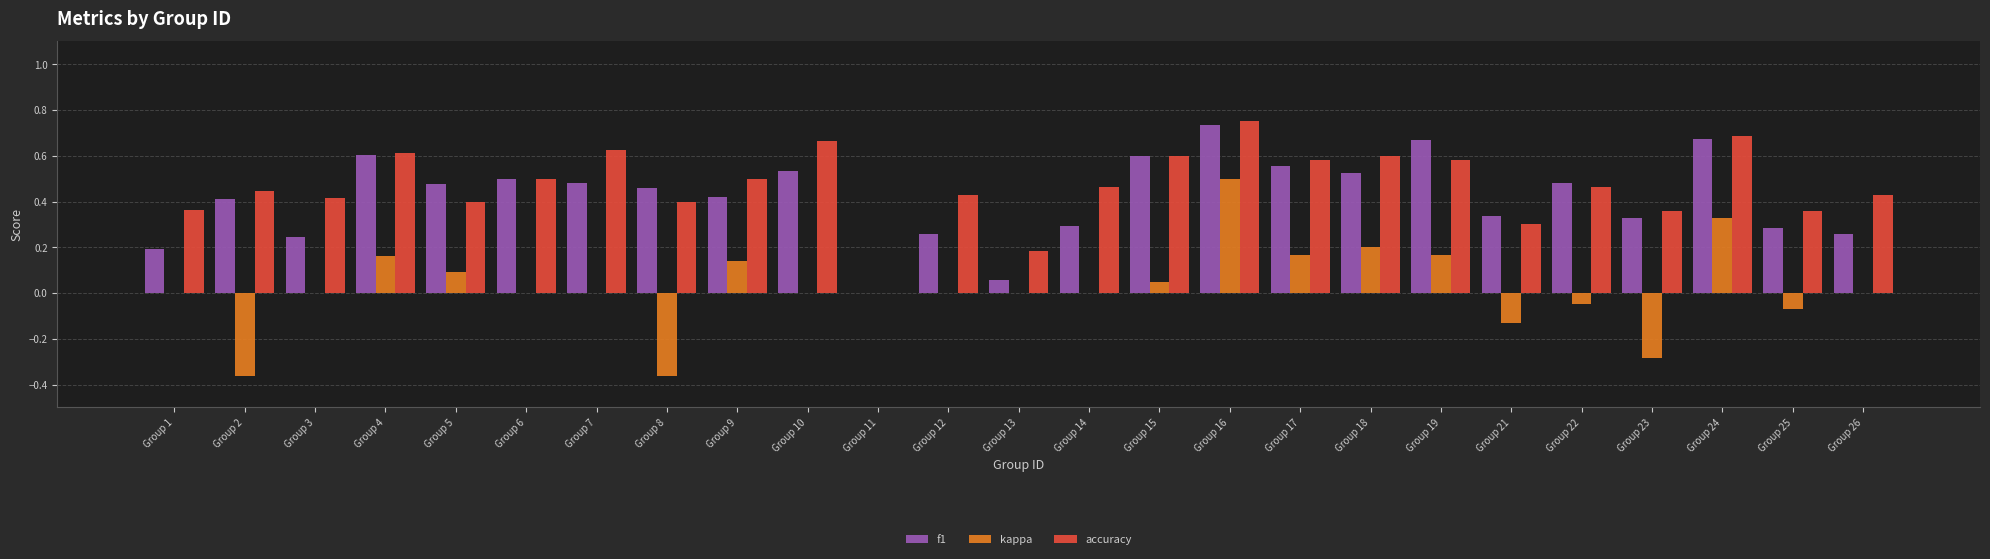

How many positive values does the f1 series have?

24